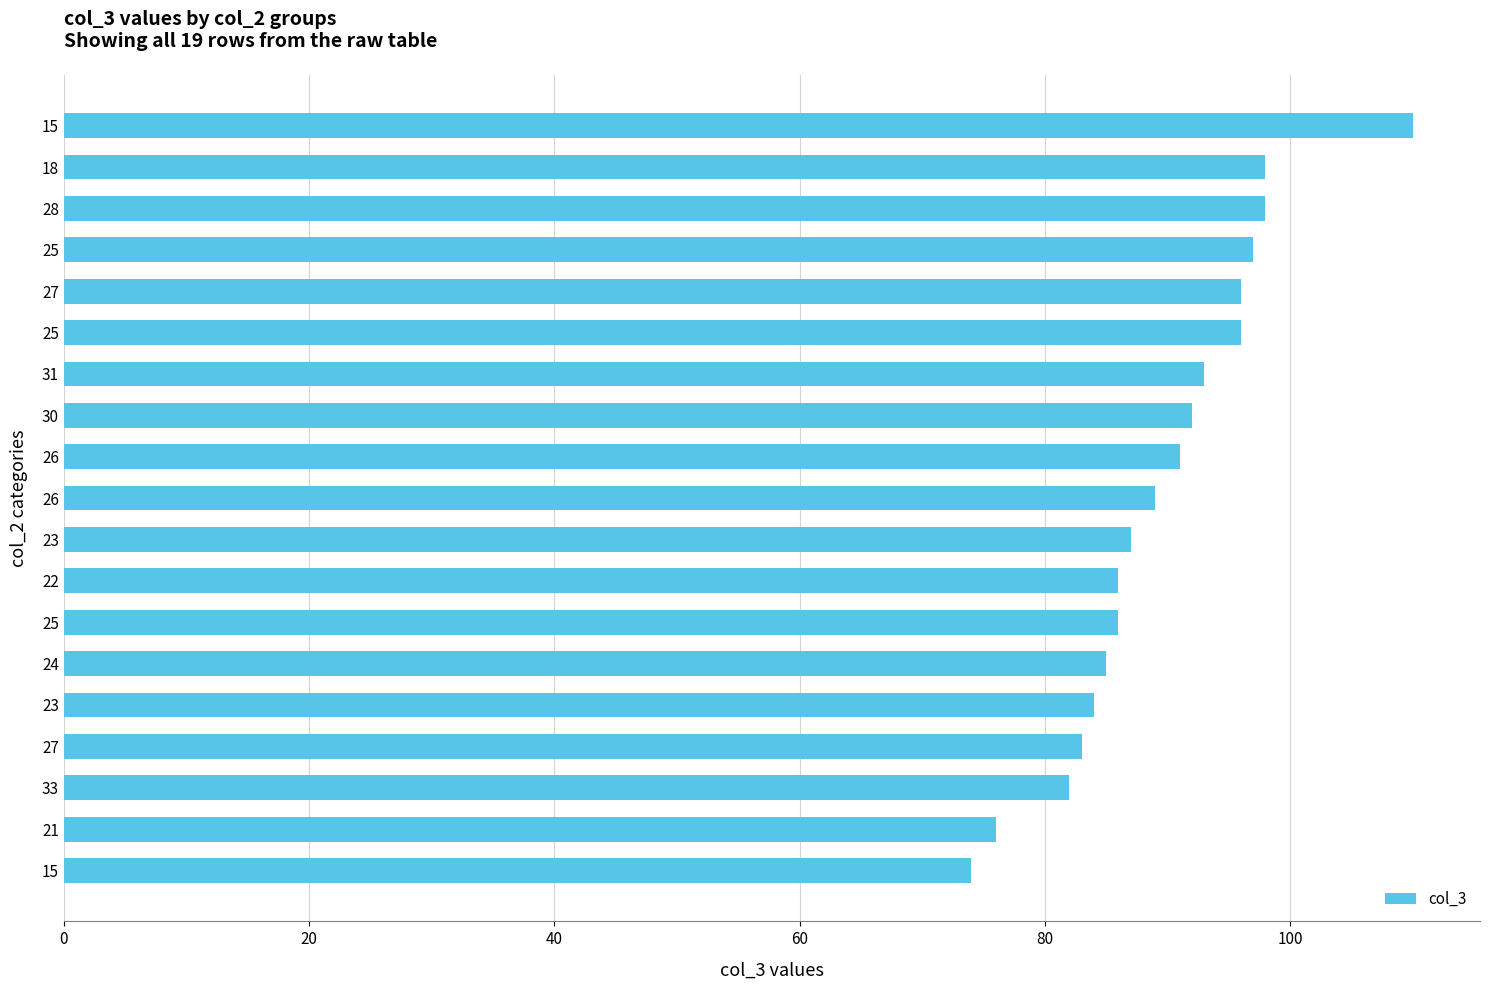

How many values are below 89?

9